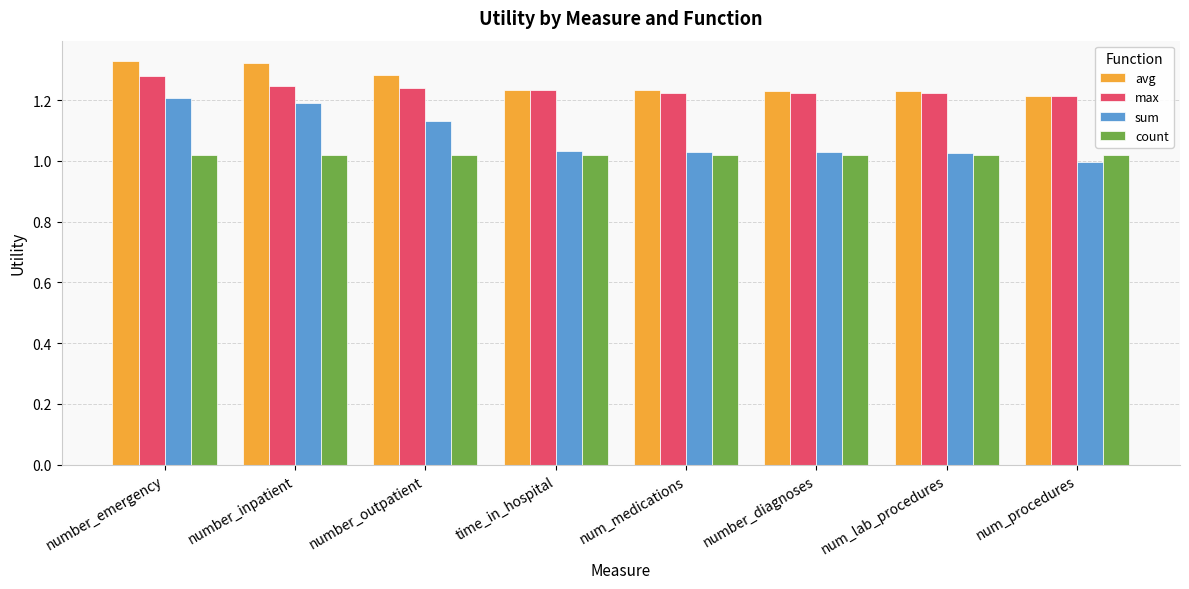

What is the difference between the highest and lowest values at num_procedures?

0.2